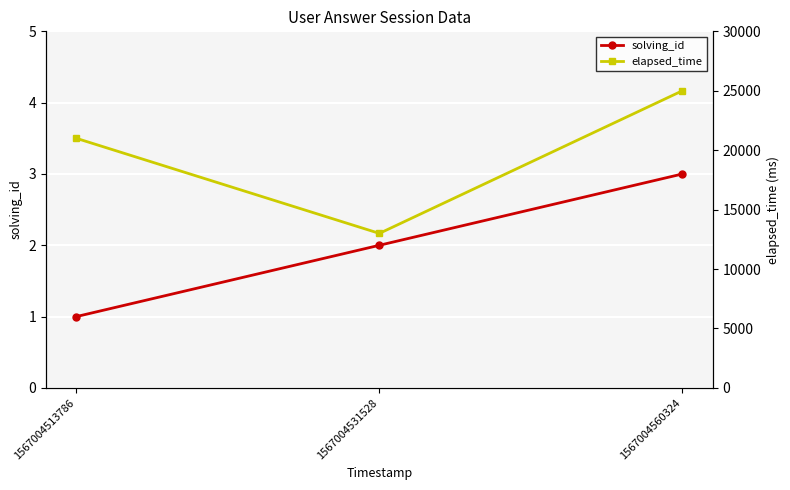

At which label is elapsed_time closest to 19000?

1567004513786